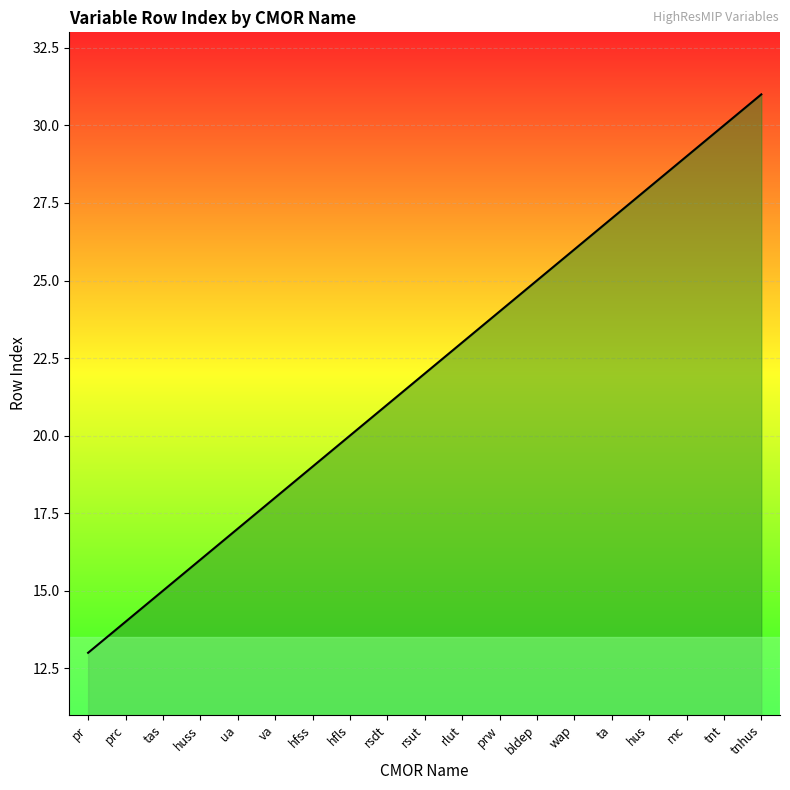

What is the average value?

22